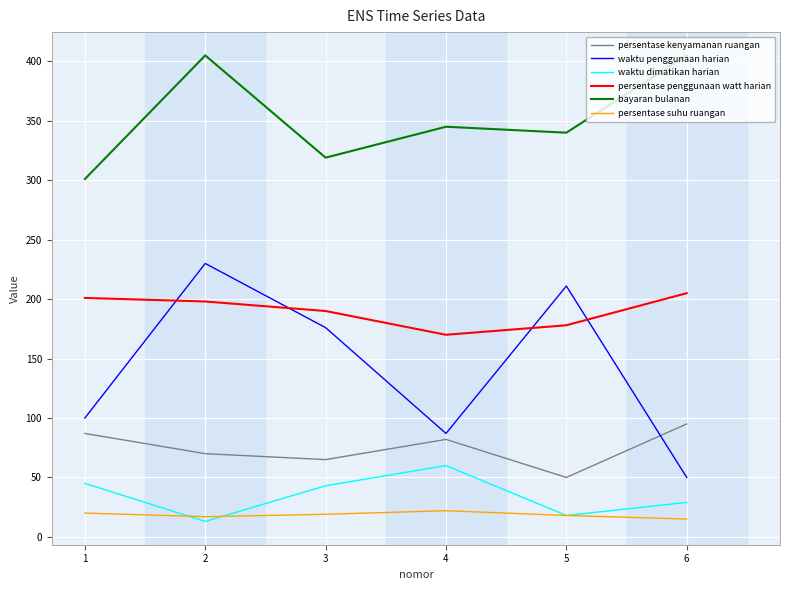

What is the difference between the persentase kenyamanan ruangan values at 5 and 1?

37